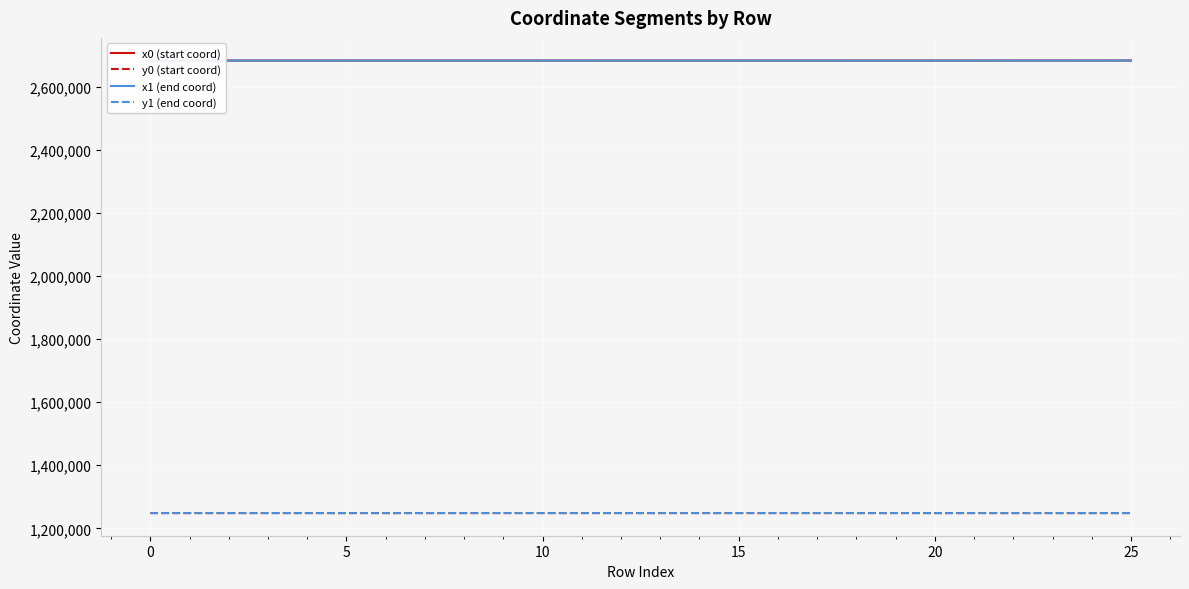

What is the maximum value for y0 (start coord)?

1248463.1